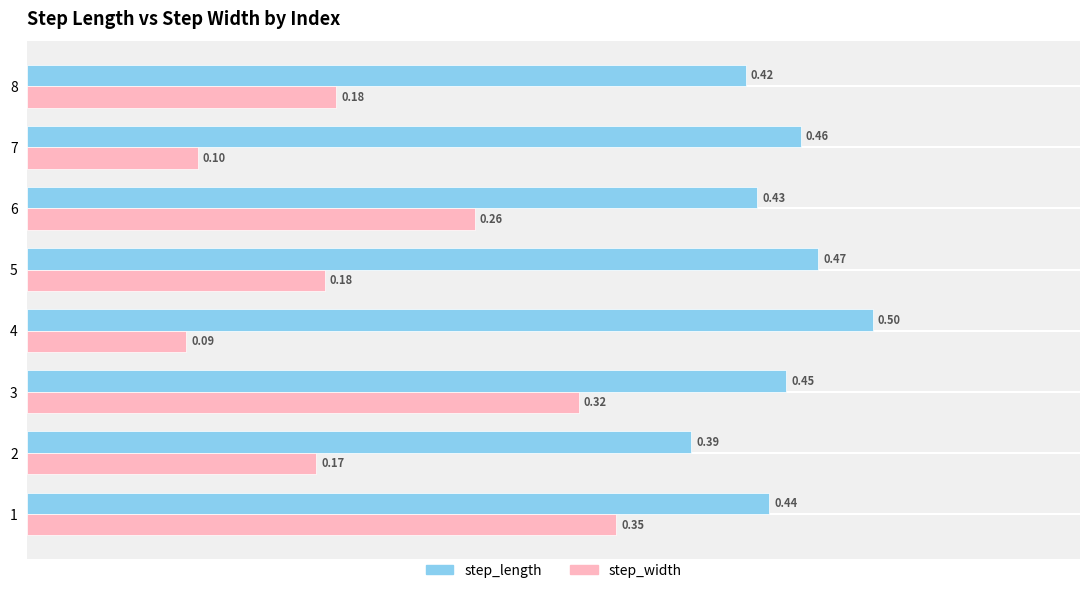

Between 7 and 8, which series saw the biggest shift?

step_width